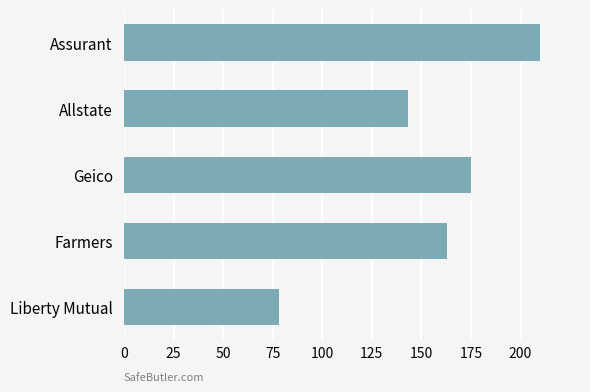

What is the change in value from Allstate to Assurant?

+67